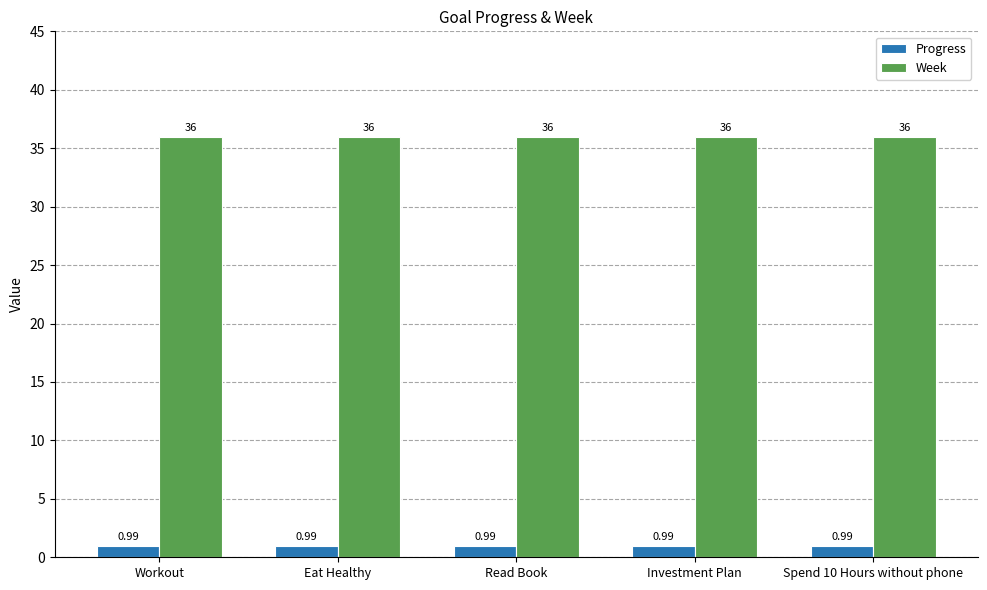

Is it true that Week equals 63.5 at Investment Plan?

False